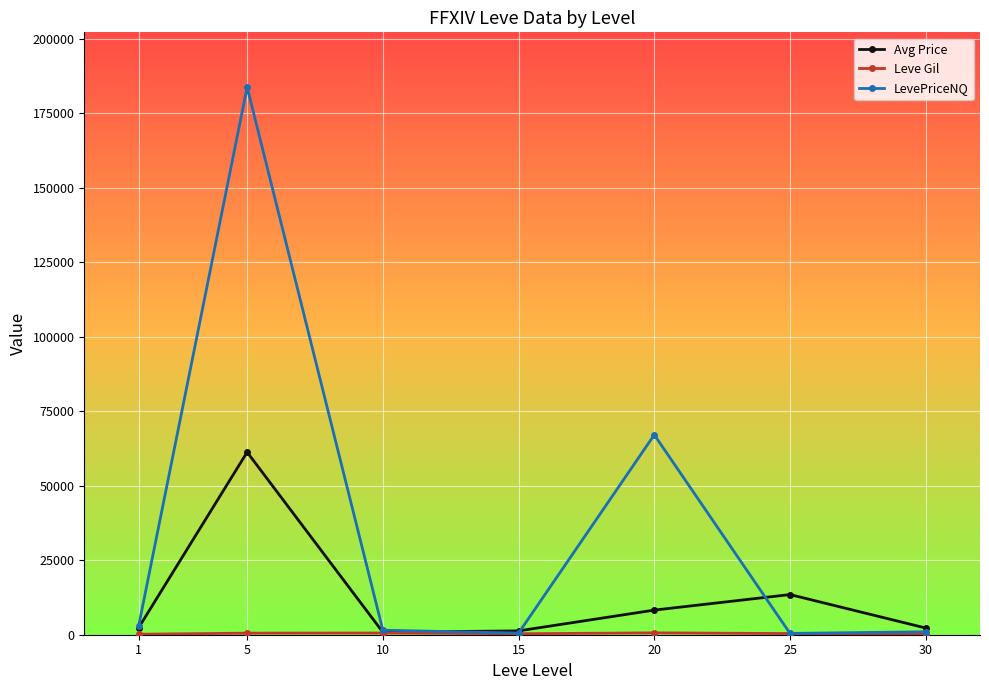

What is the difference between the second highest and minimum values in the Avg Price series?

12631.6